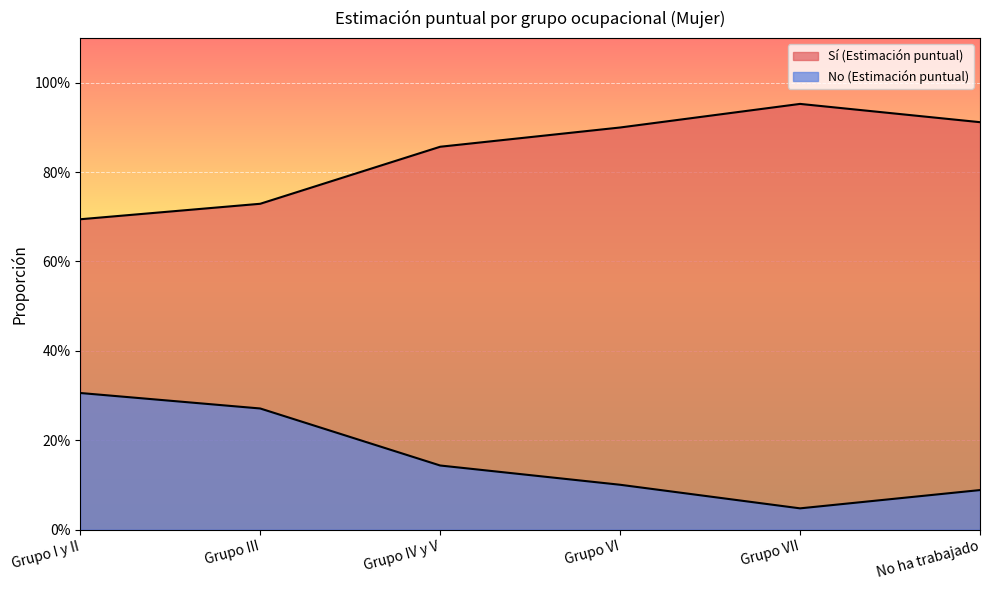

What is the label of the 6th point from the left?

No ha trabajado